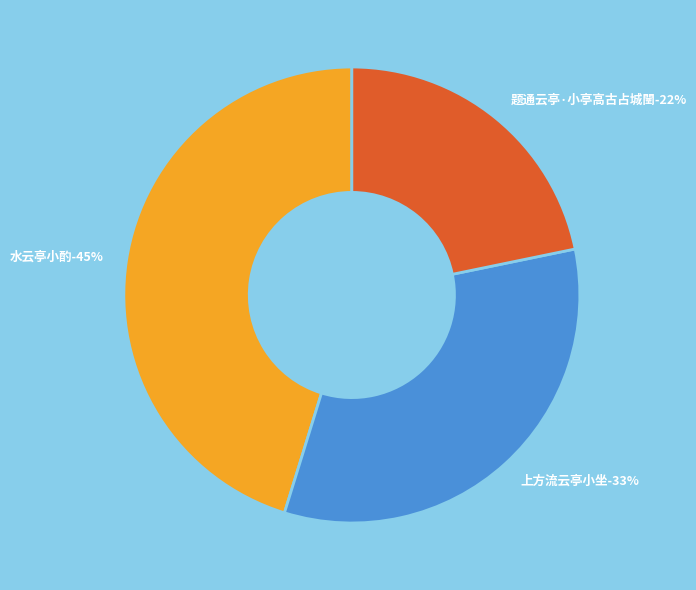

Is it true that 水云亭小酌 is 57% of the pie?

False